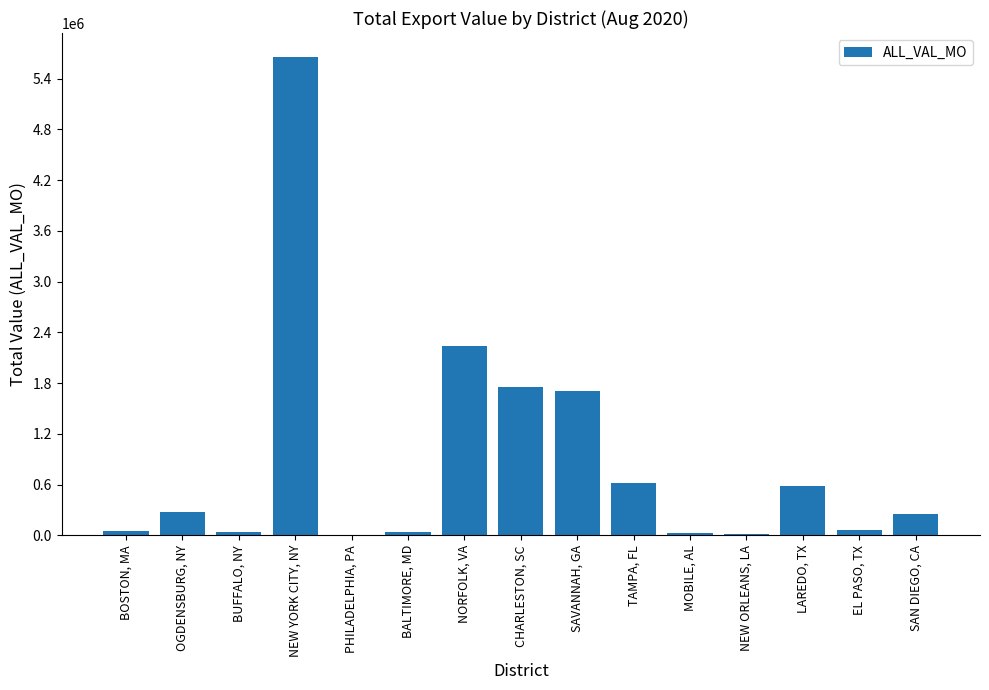

What is the sum of all values?

13331303